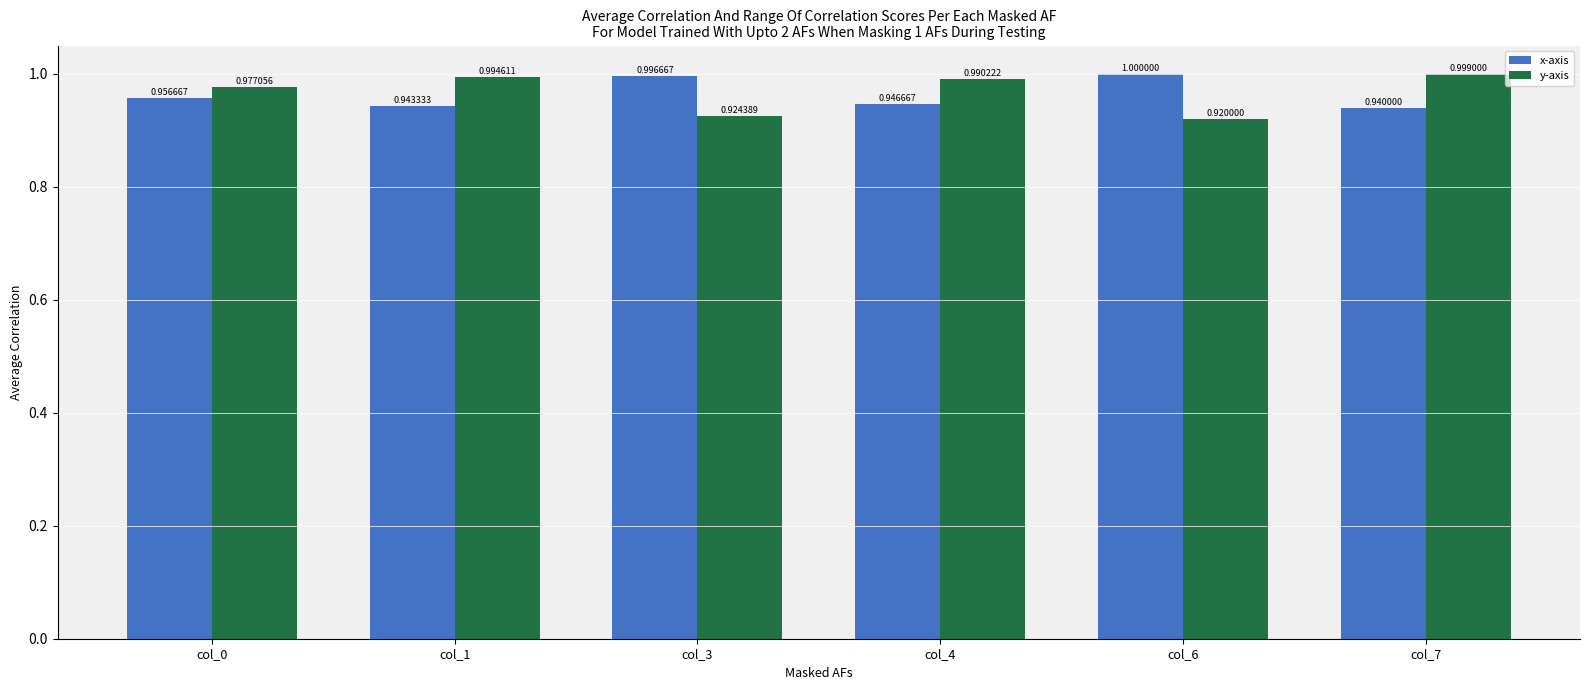

What is the sum of the y-axis values at col_4 and col_6?

1.9